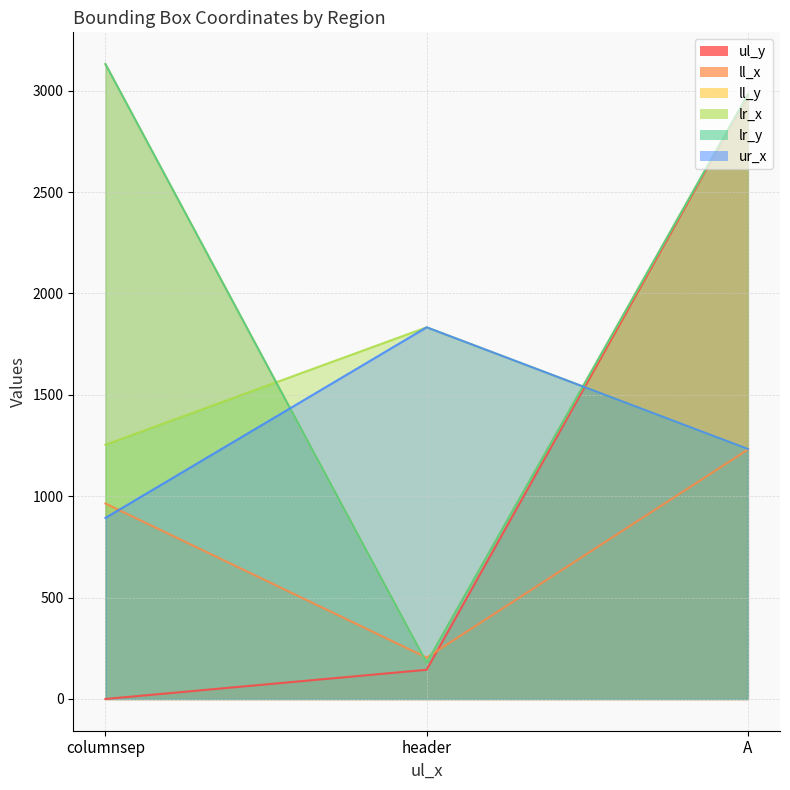

At which category is the sum across all series the highest?

A